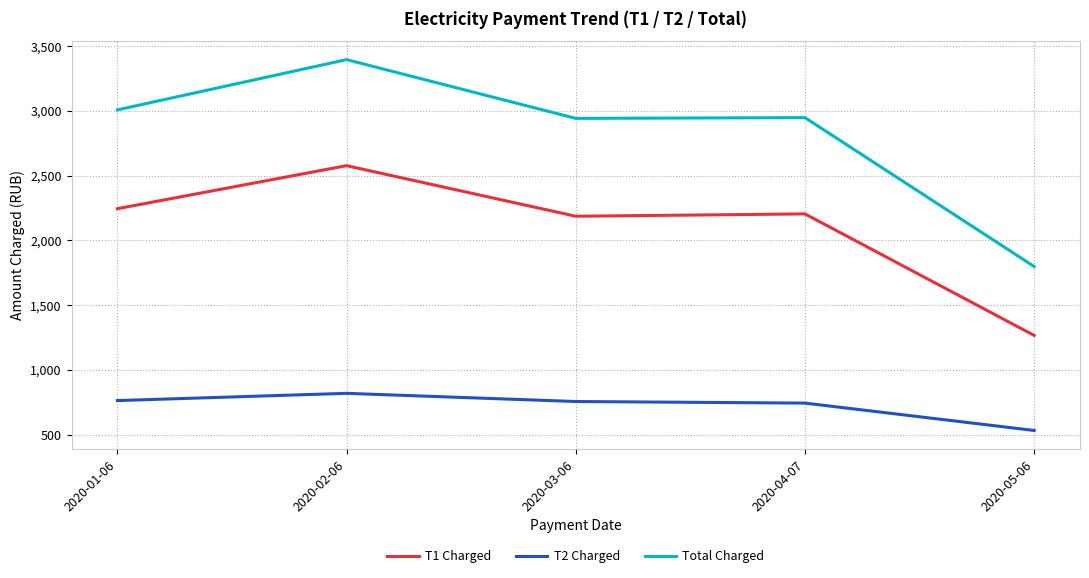

What is the difference between the highest and lowest values at 2020-01-06?

2245.0